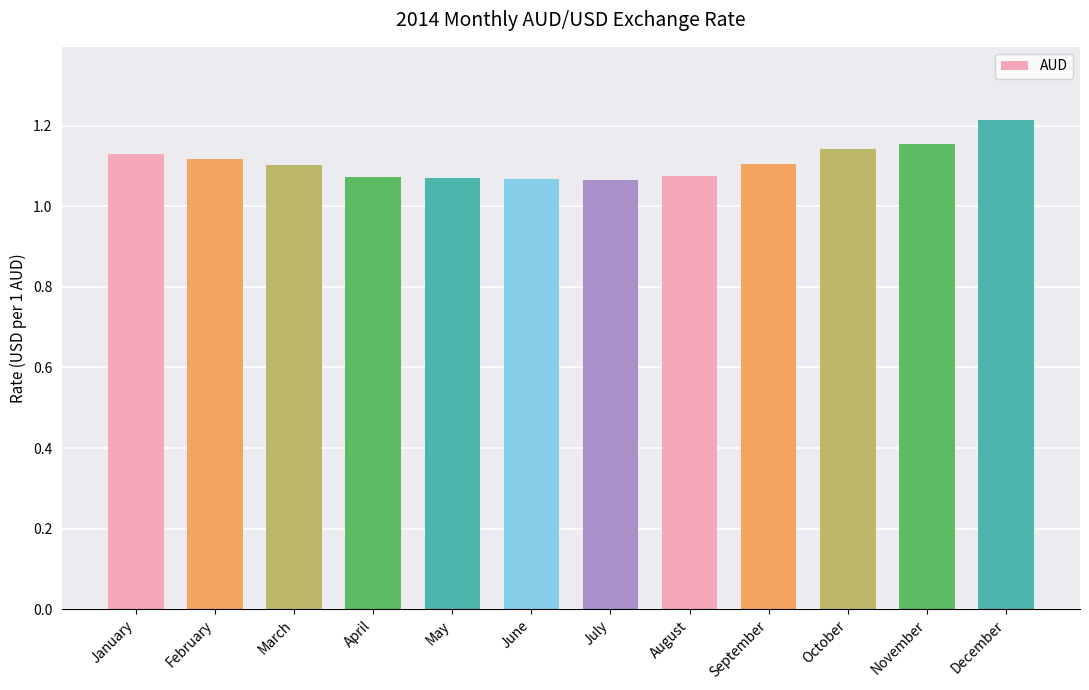

Which has a higher value, October or June?

October